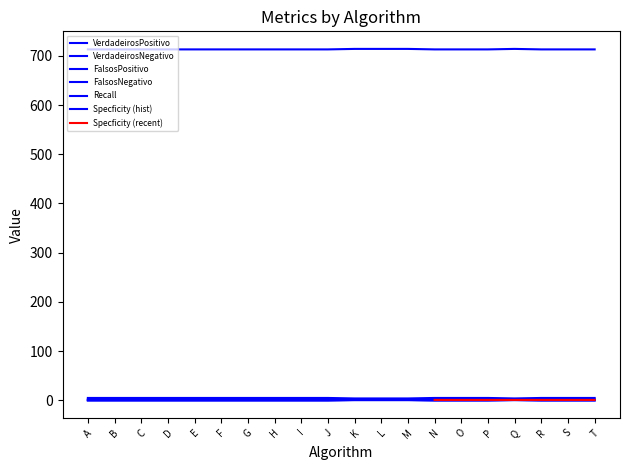

Does the chart display data point markers on the line(s)?

No